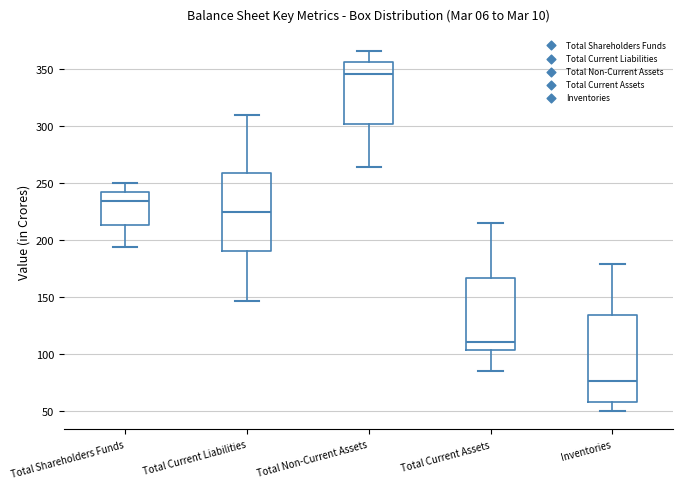

Comparing the boxes themselves (not the whiskers), which one is the tallest?

Inventories